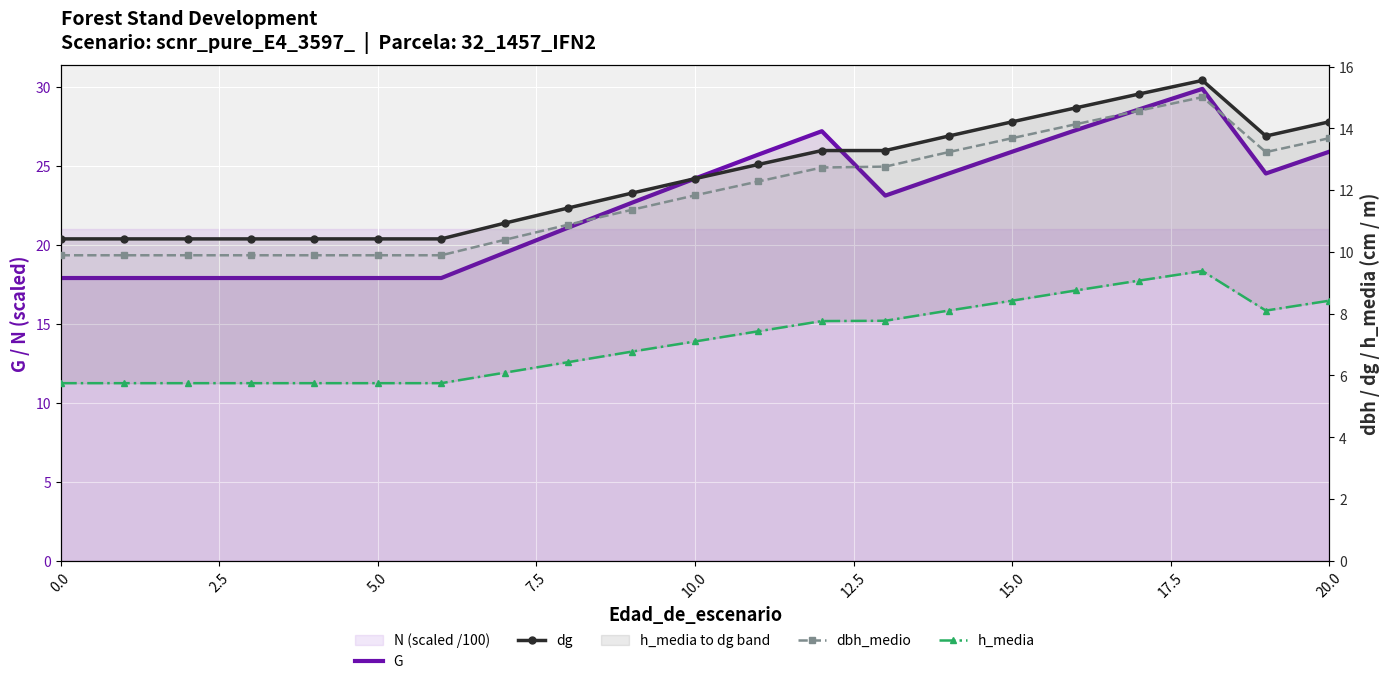

What position from the right is 16?

5